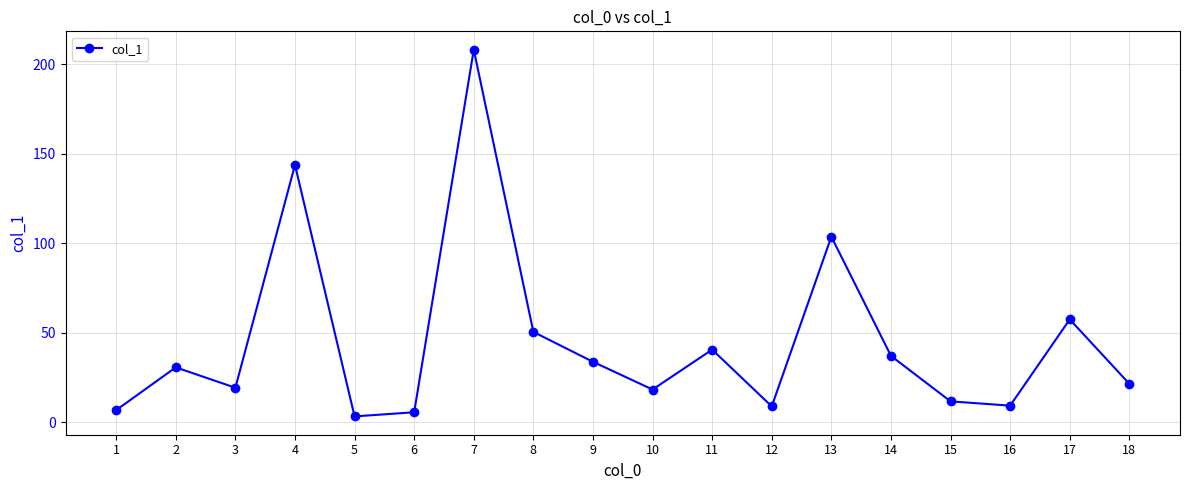

What is the difference between the maximum and minimum values?

204.9